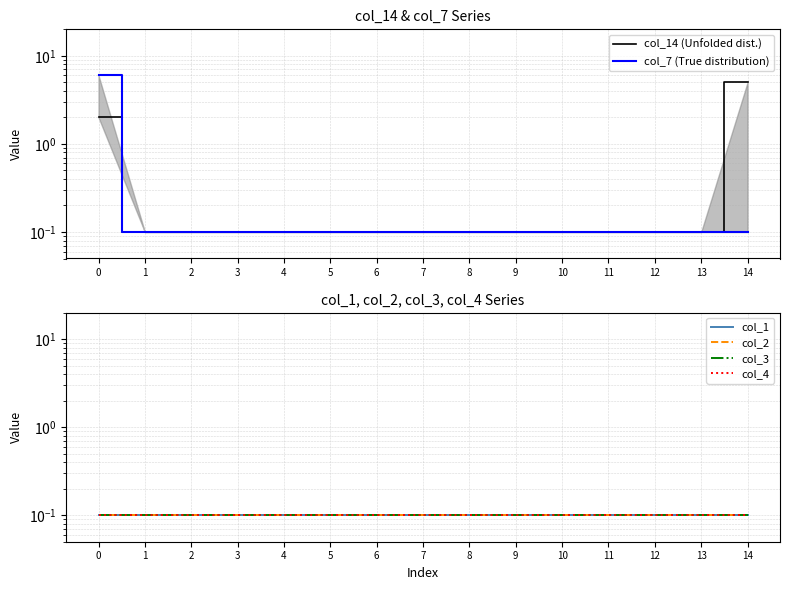

How many lines are shown in the chart?

6